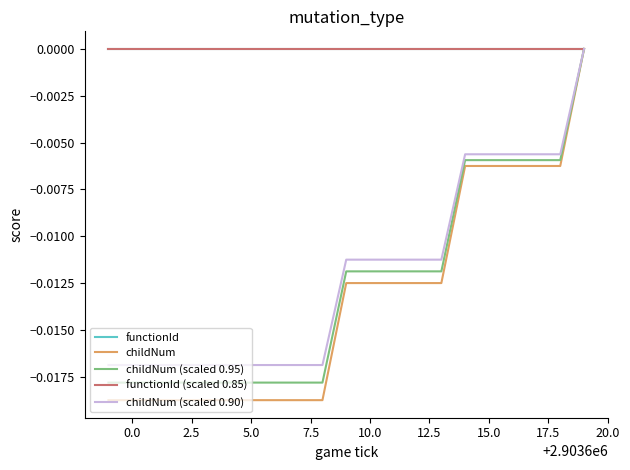

Does the chart have visible grid lines?

No